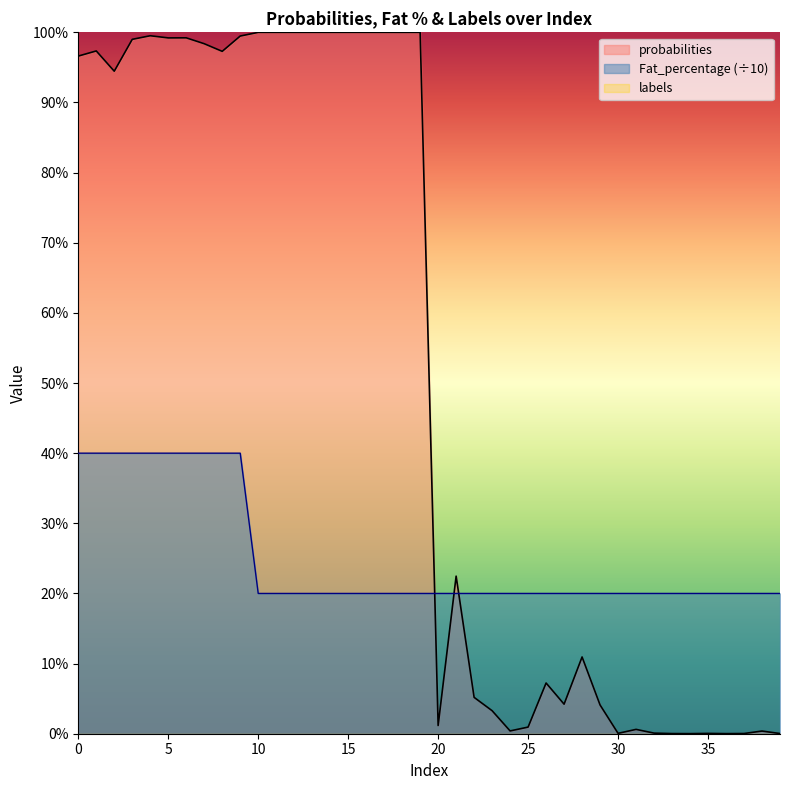

What is the difference between the highest and lowest values at 19?

0.8